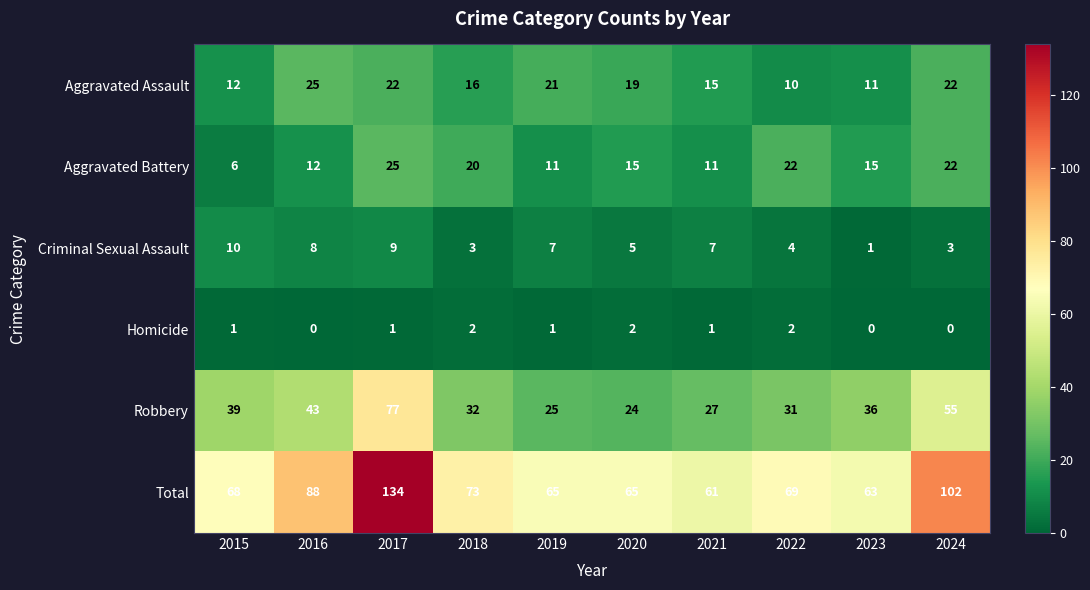

At which category is the sum across all series the highest?

2017